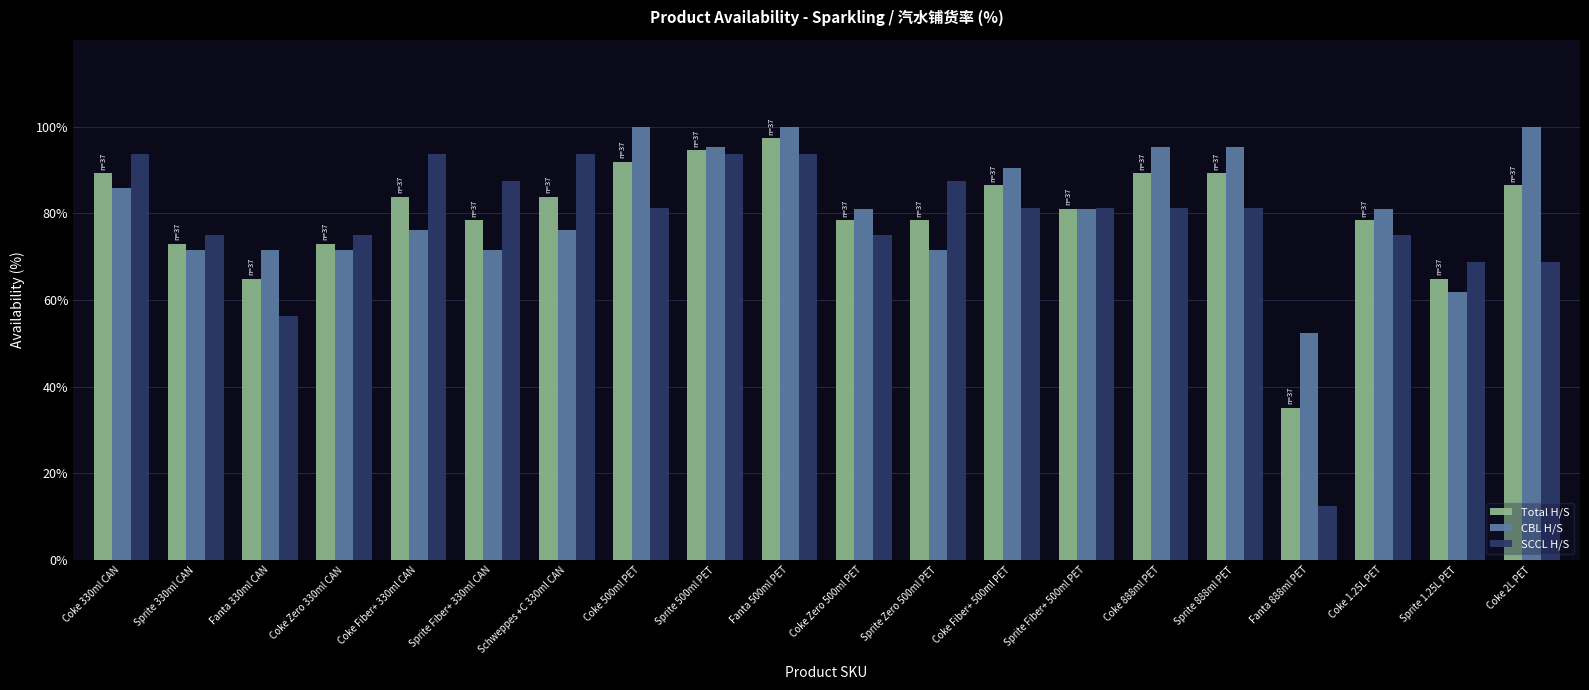

What is the label of the 11th bar from the right?

Fanta 500ml PET